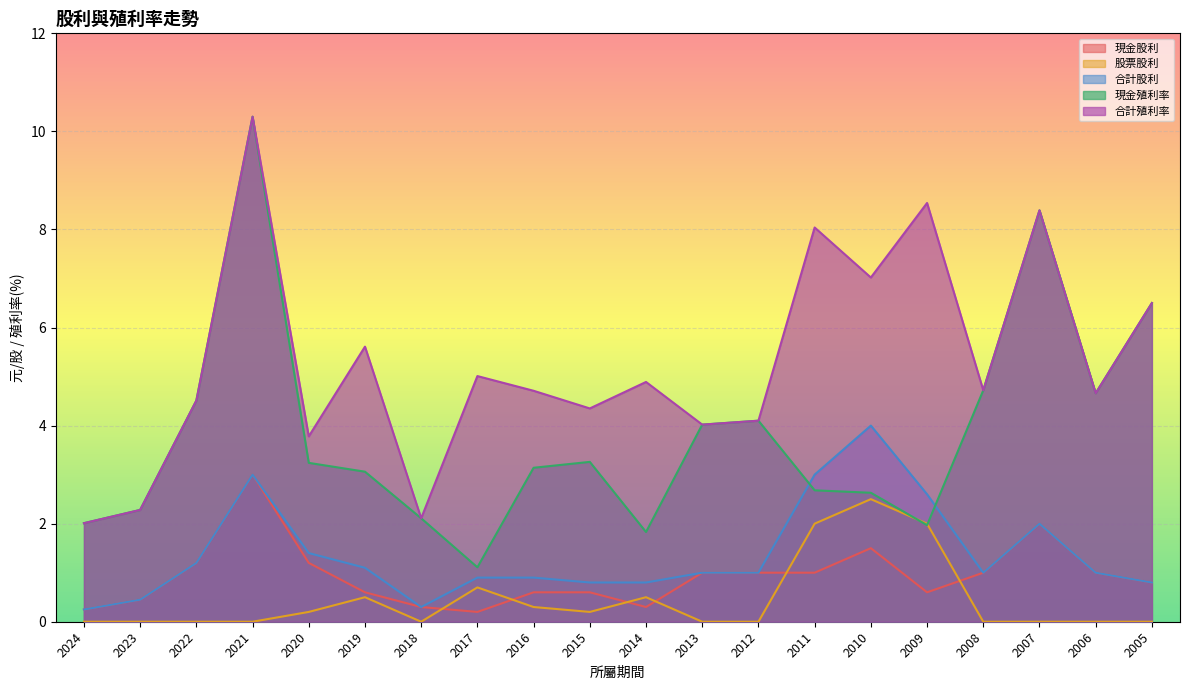

True or false: 合計殖利率 and 現金股利 cross at least once.

False